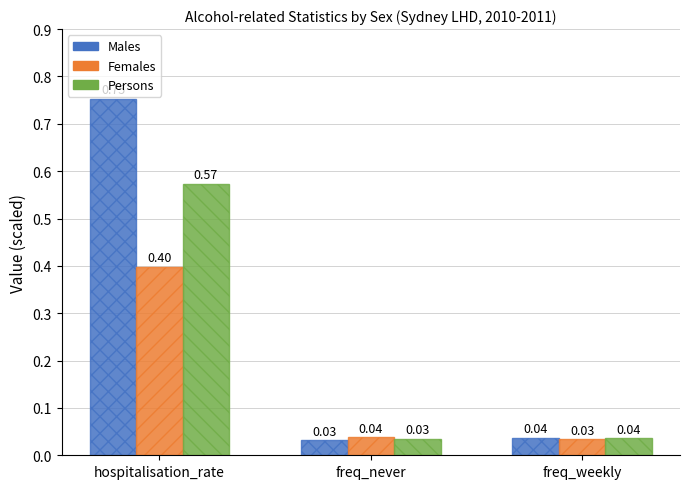

What is the difference between the Males values at freq_never and hospitalisation_rate?

0.7